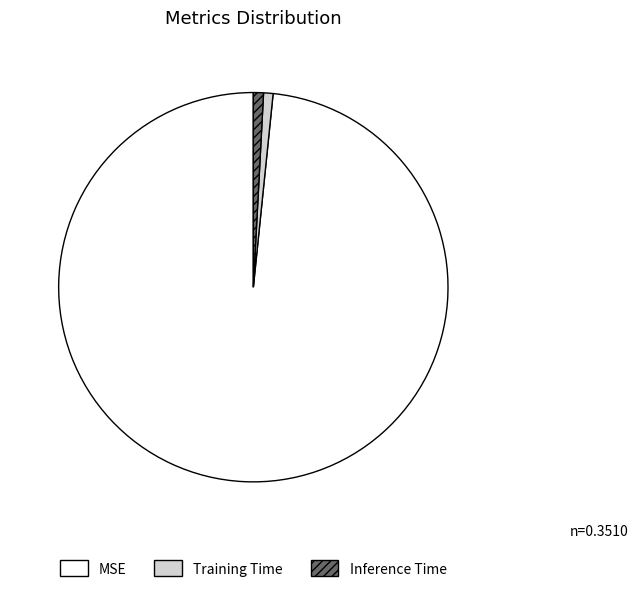

How many slices are in this pie chart?

3